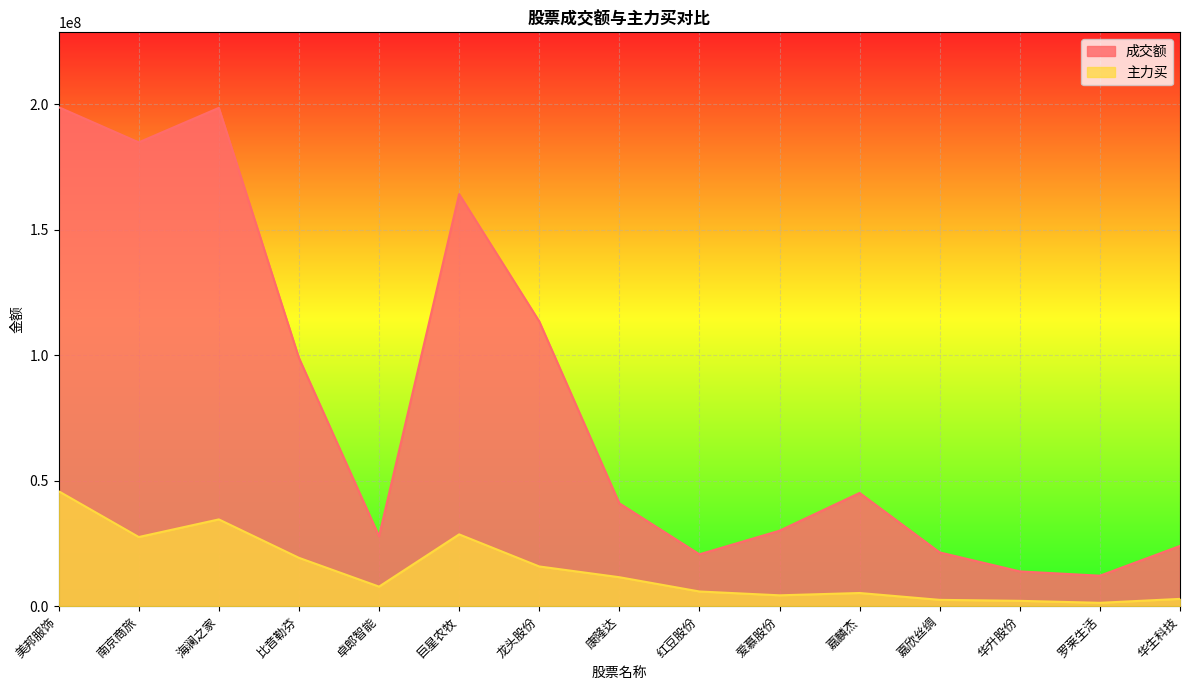

What is the maximum value for 成交额?

198873199